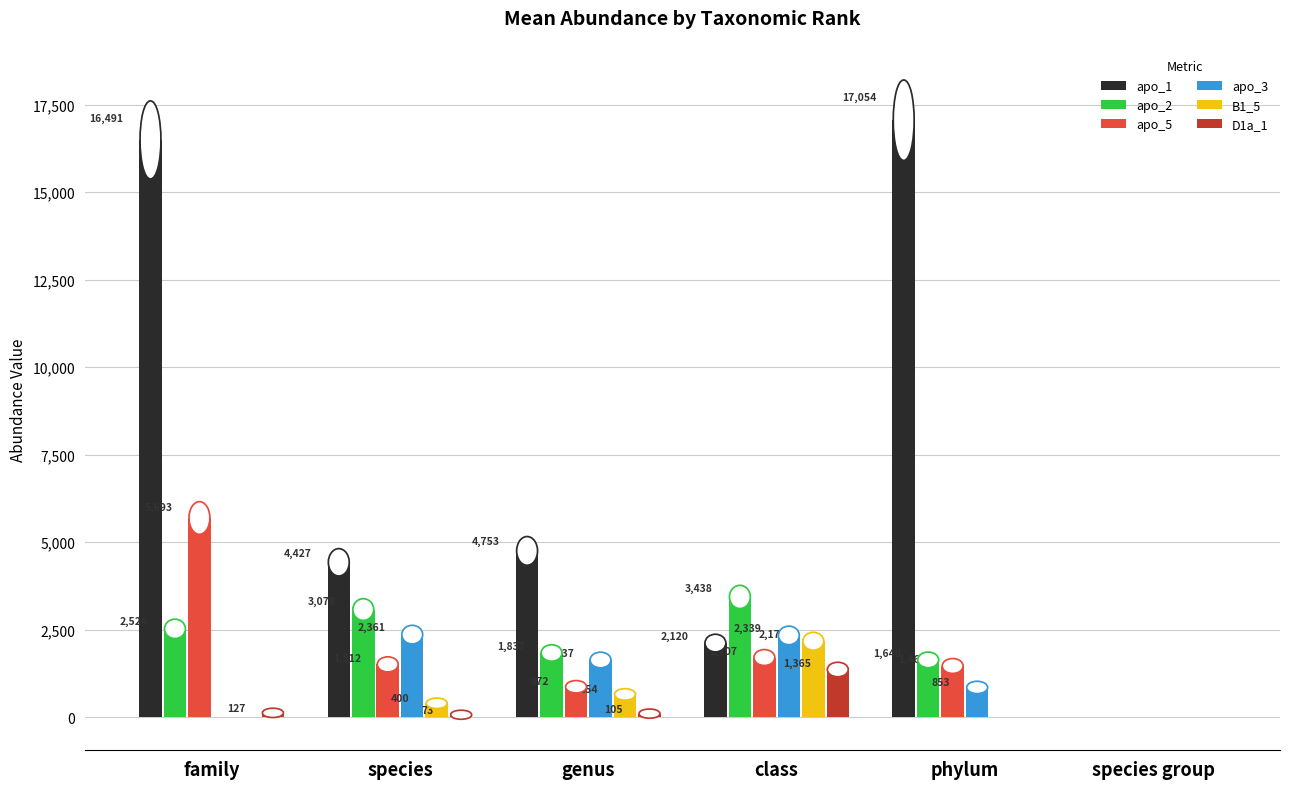

Are the bars grouped side by side (vs. stacked)?

Yes